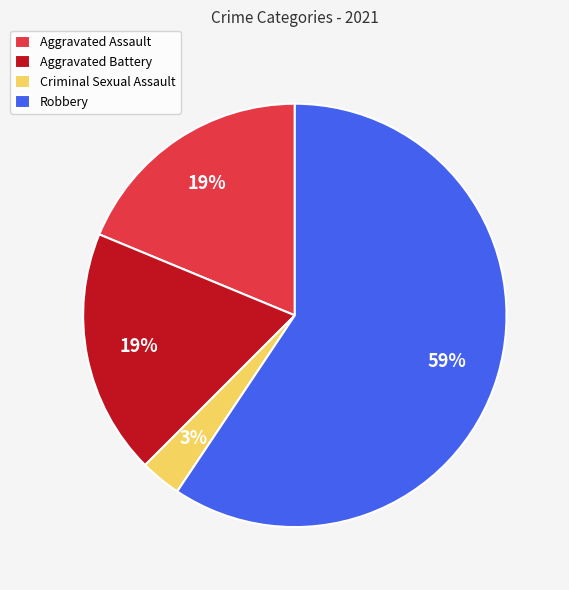

To the nearest percent, what percentage of the pie is Criminal Sexual Assault?

3%